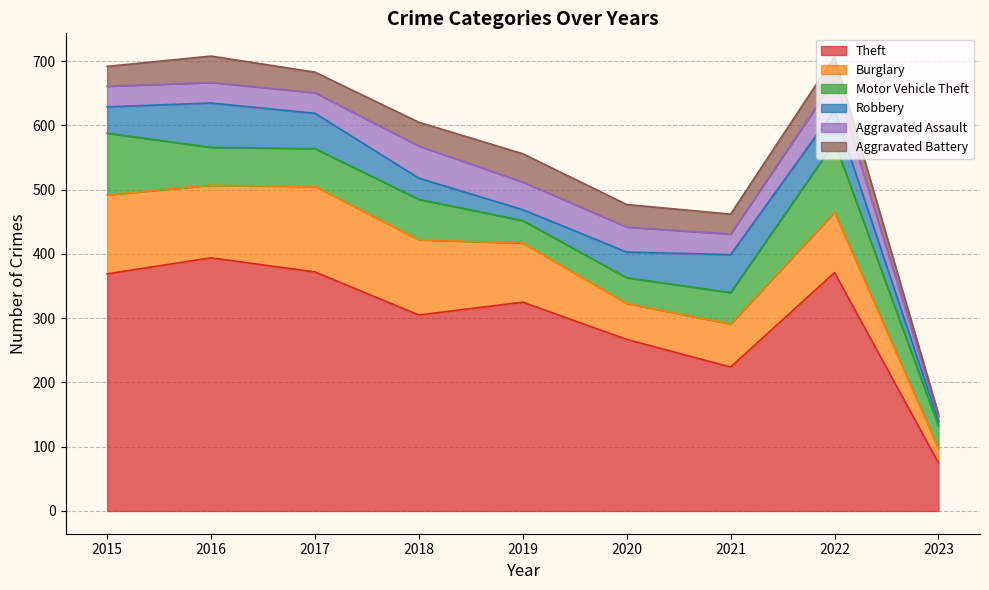

What value does the Motor Vehicle Theft series have at 2023, to the nearest 10?

40